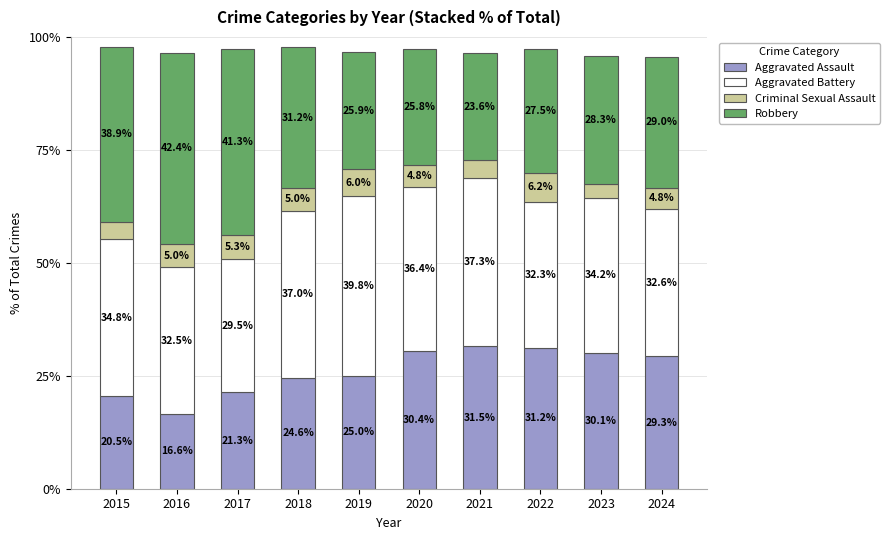

At which category is the sum across all series the highest?

2015